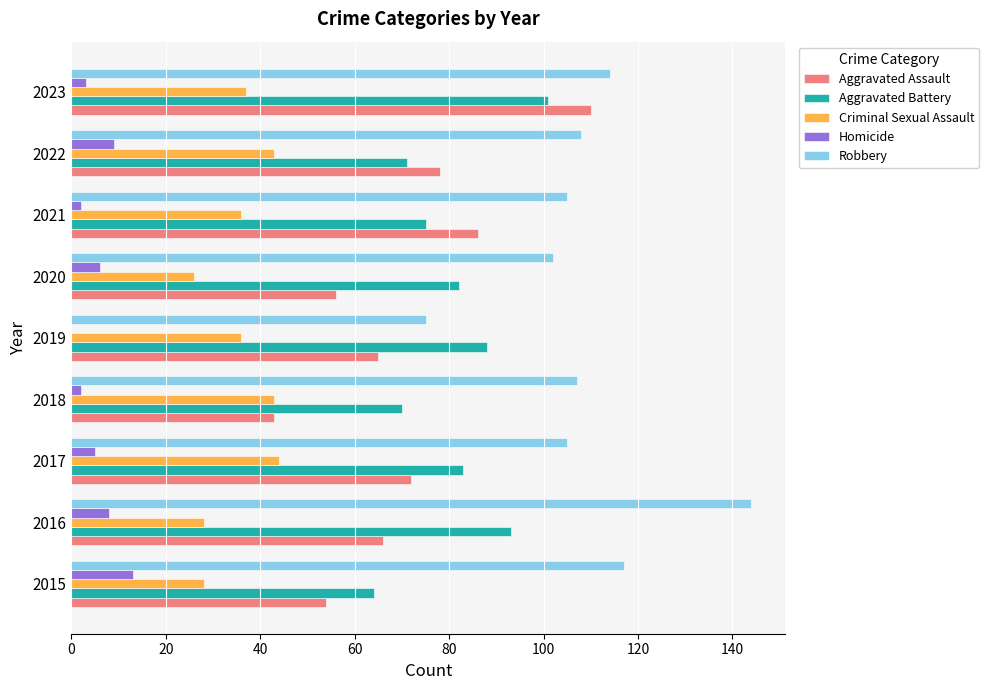

Is the value of Aggravated Battery at 2020 greater than the value of Criminal Sexual Assault at 2015?

Yes